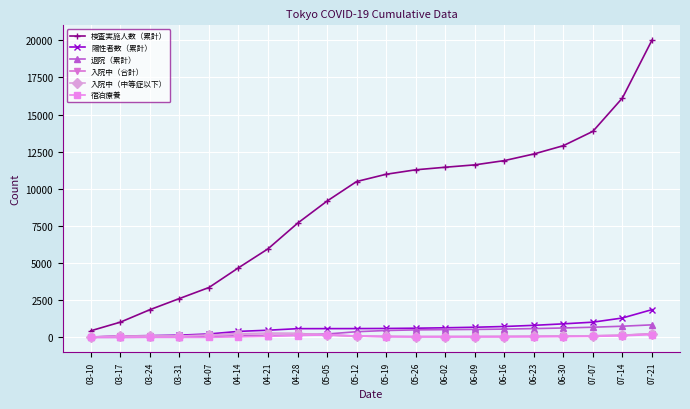

What is the label of the 2nd point from the right?

07-14